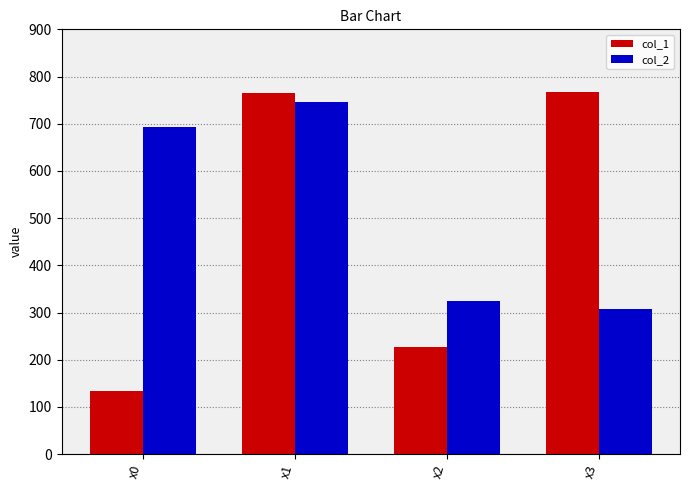

What is the sum of all col_1 values?

1895.1